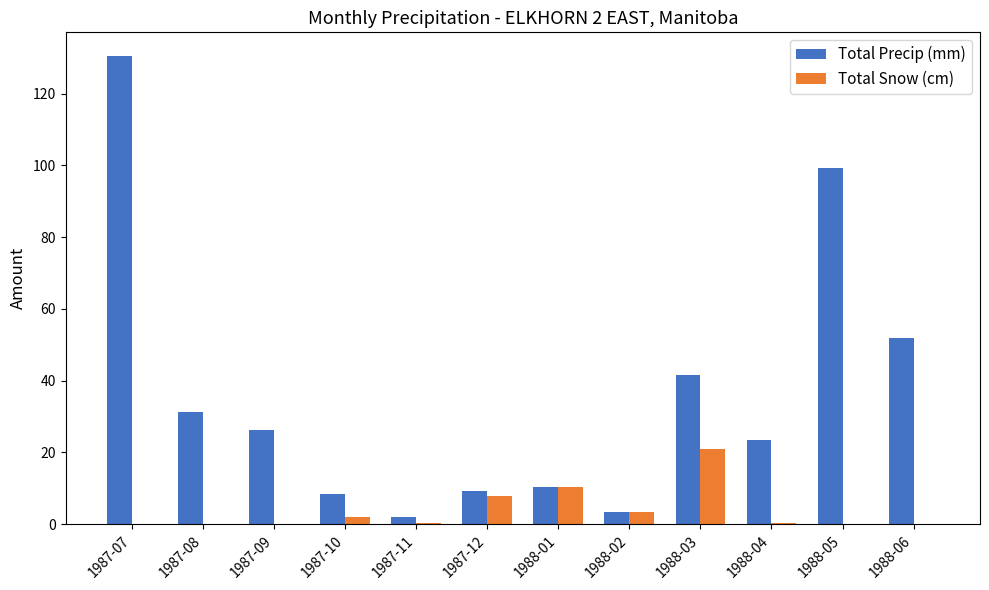

At which category is the sum across all series the highest?

1987-07